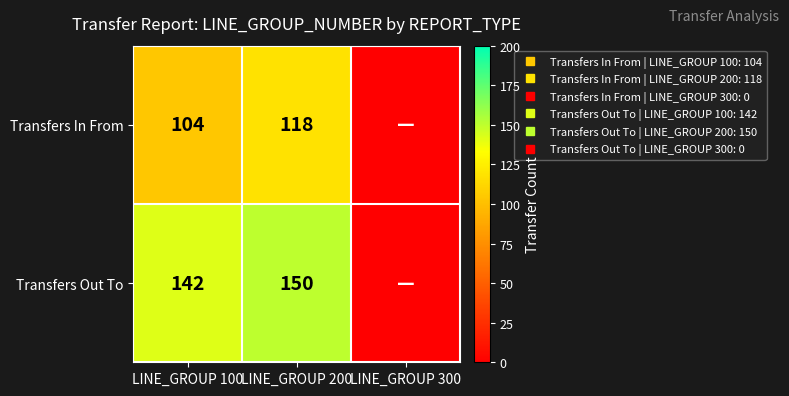

Which series has the widest spread of values?

Transfers Out To